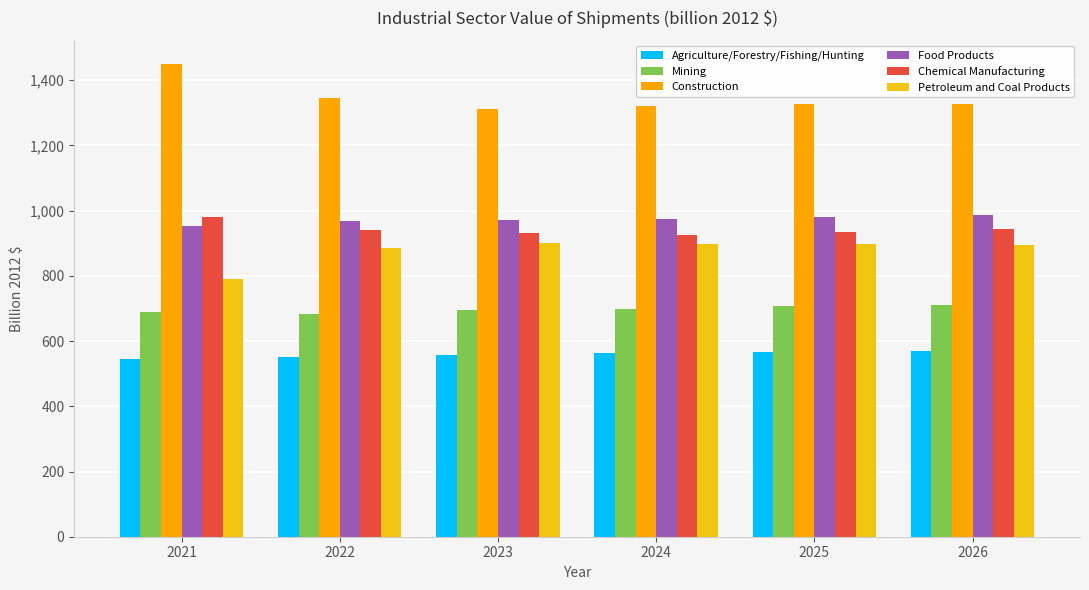

Does the chart contain stacked bars?

No